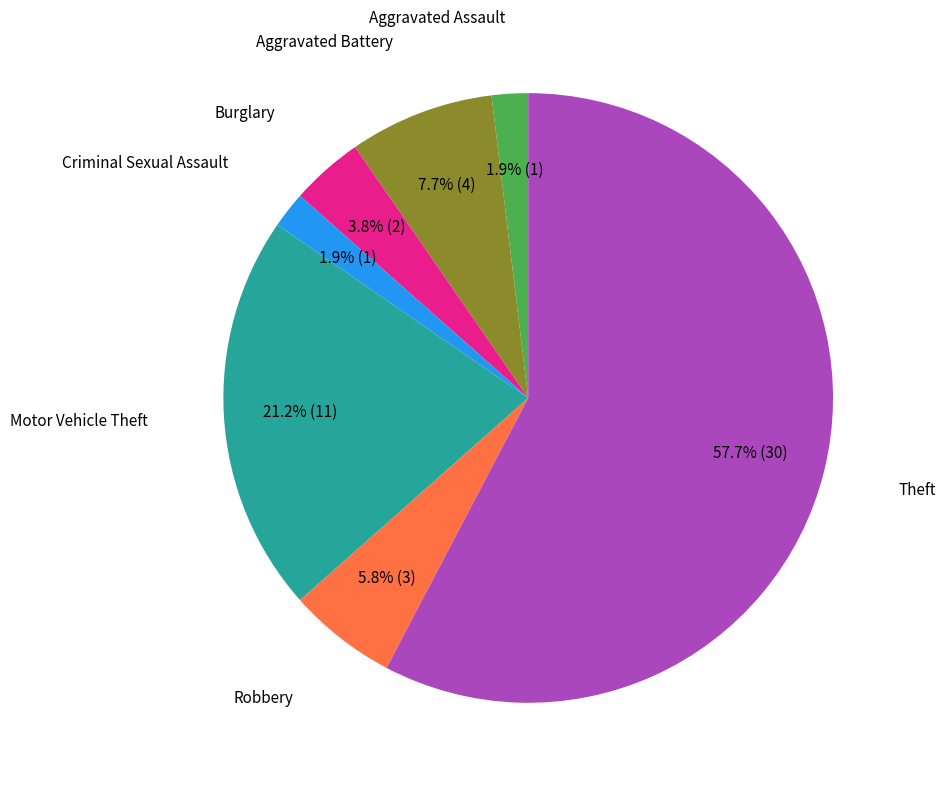

Is there any slice that represents more than half of the pie?

Yes